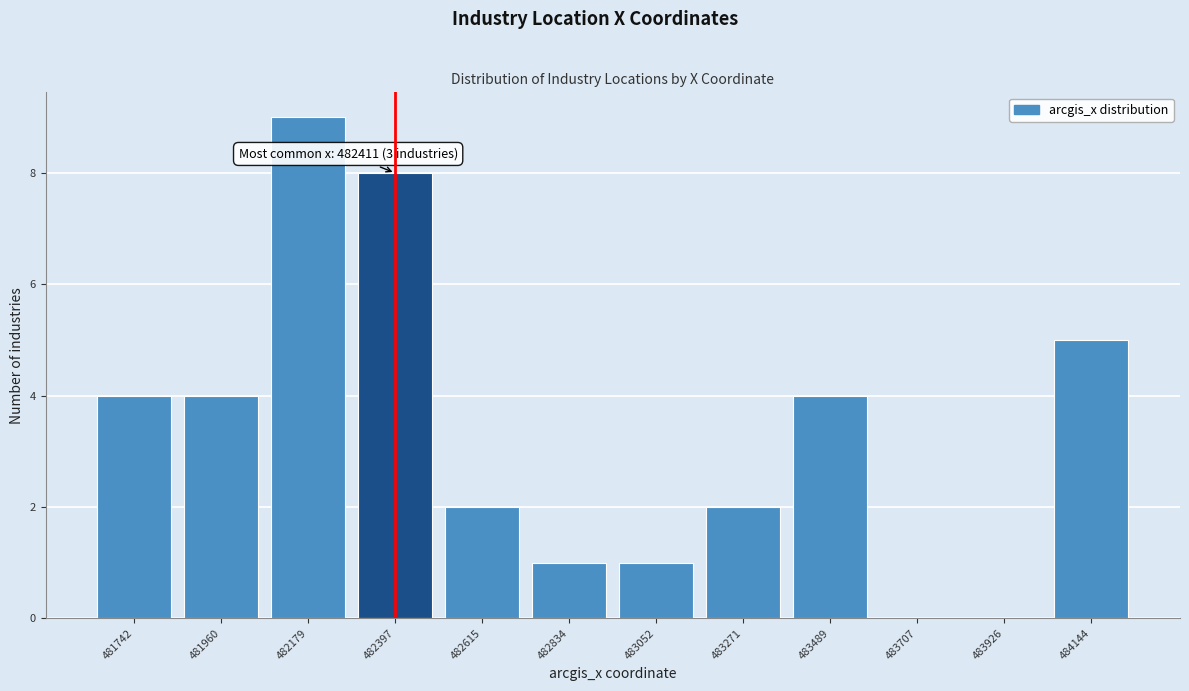

Reading right to left, transcribe all the data shown in this chart.

484144=5	483926=0	483707=0	483489=4	483271=2	483052=1	482834=1	482615=2	482397=8	482179=9	481960=4	481742=4